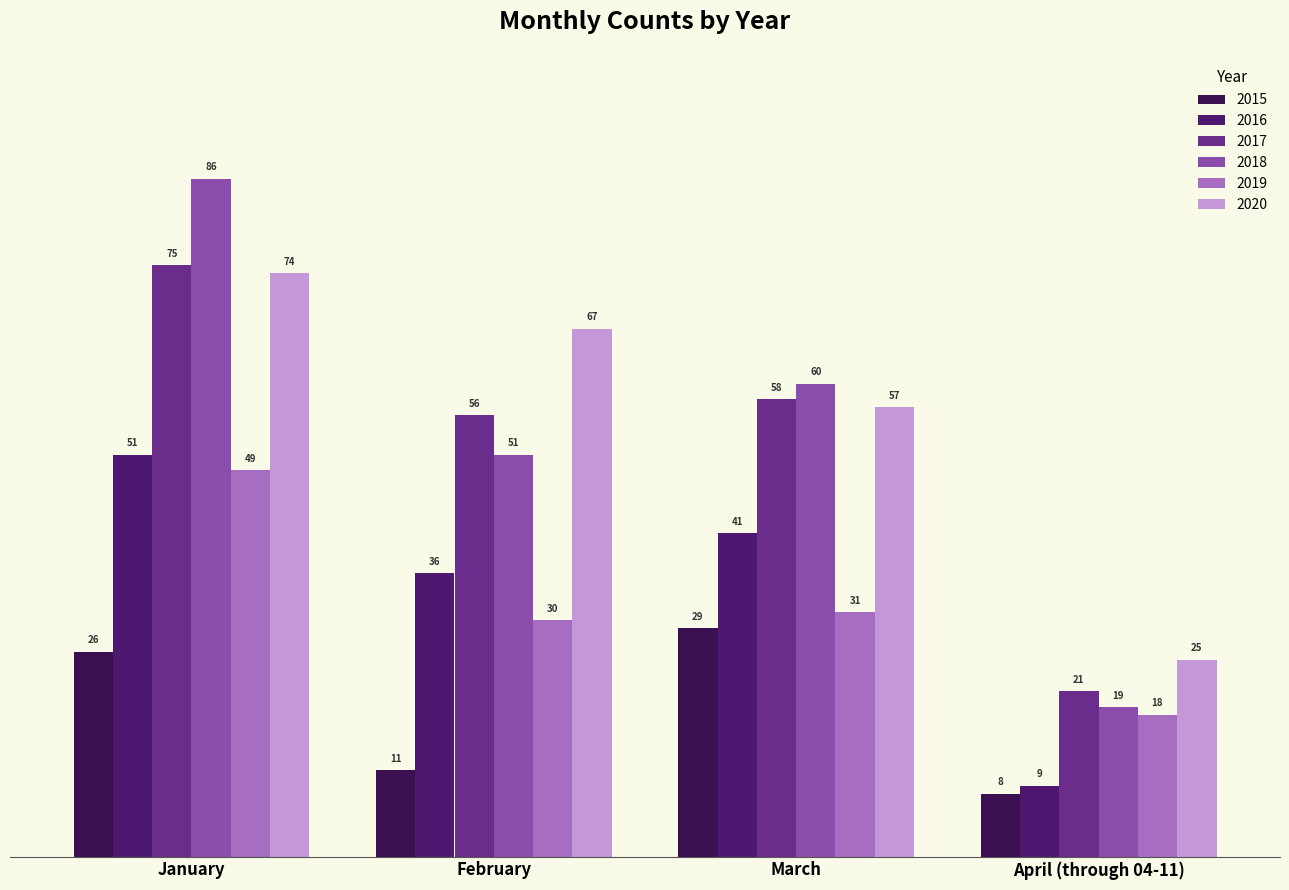

What are all the series names shown in the legend?

2015, 2016, 2017, 2018, 2019, 2020